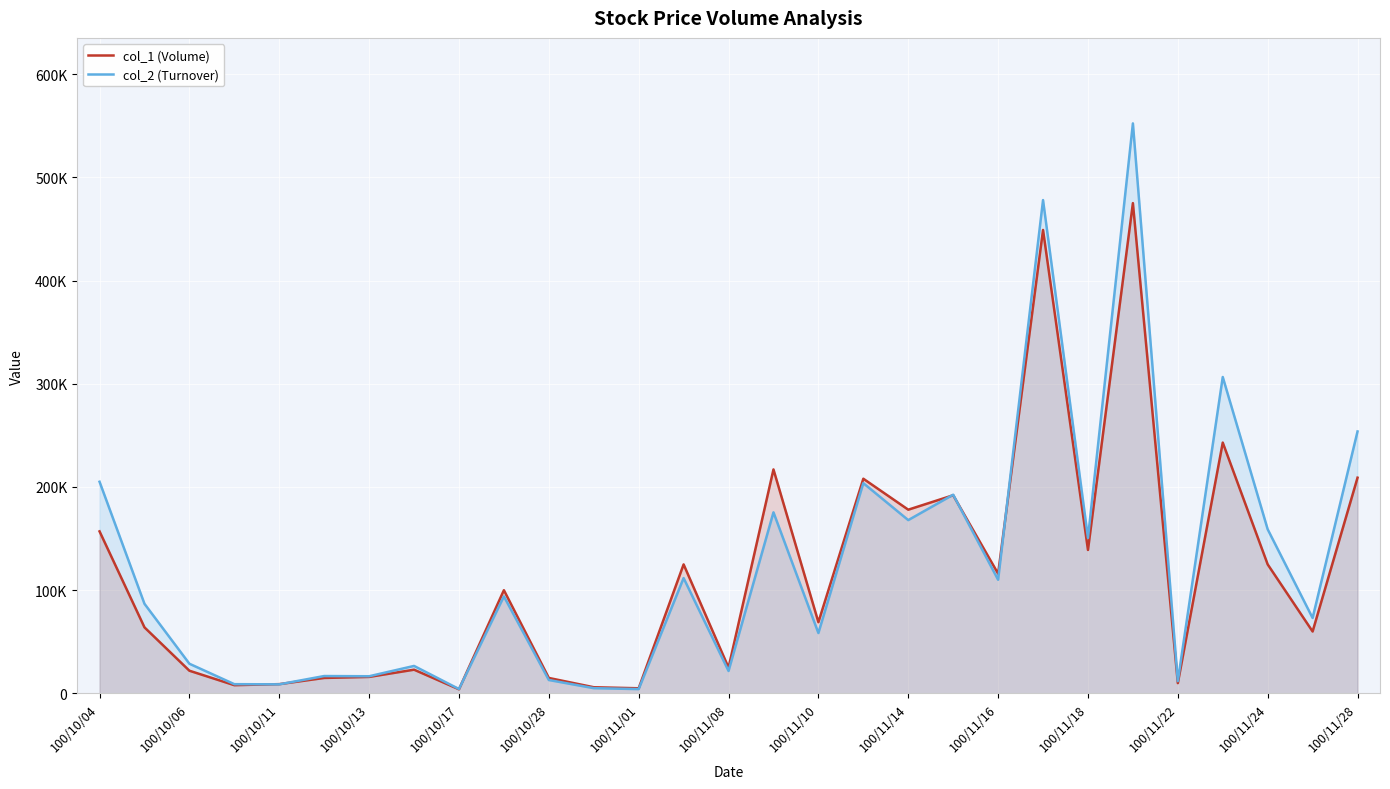

How many values in the col_2 (Turnover) series are below 86840?

14